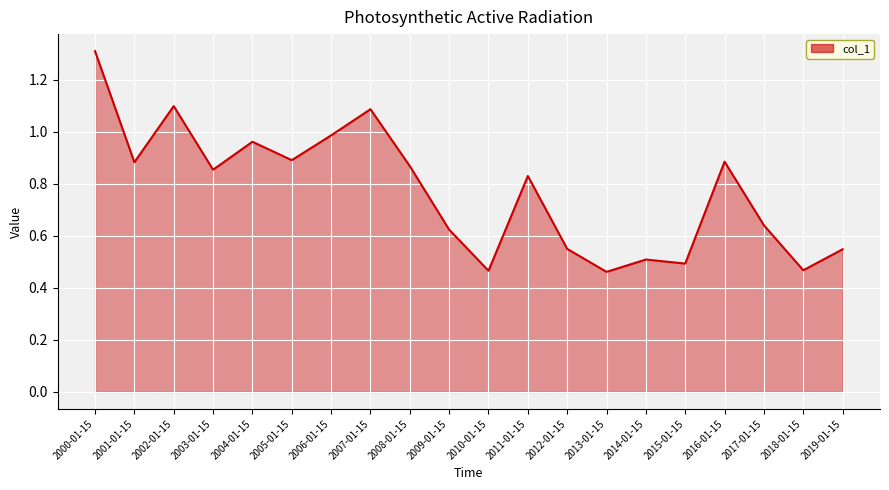

Which has a higher value, 2007-01-15 or 2010-01-15?

2007-01-15